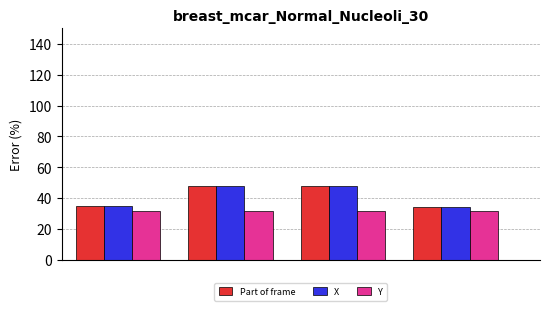

What is the difference between the second highest and second lowest values in the Part of frame series?

13.0